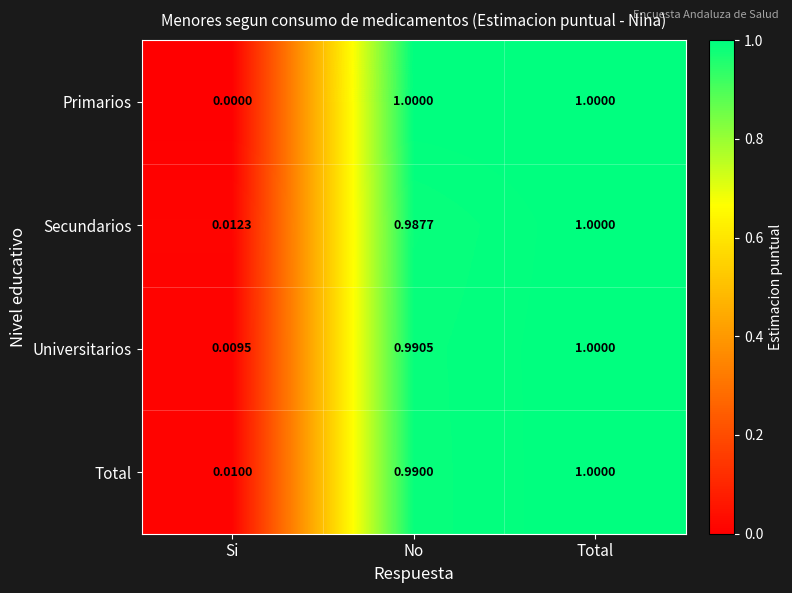

What is the total value across all series at No?

4.0